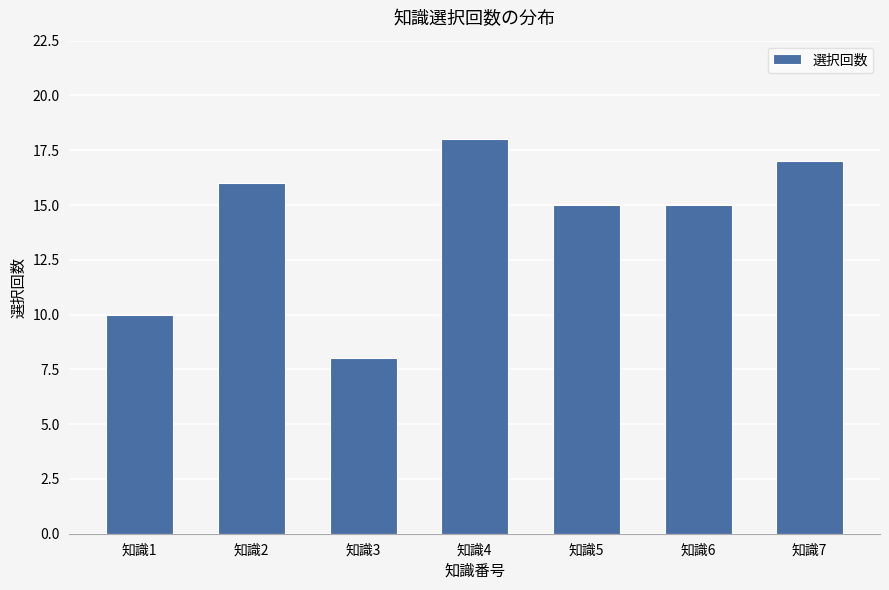

How many data points does each series have?

7